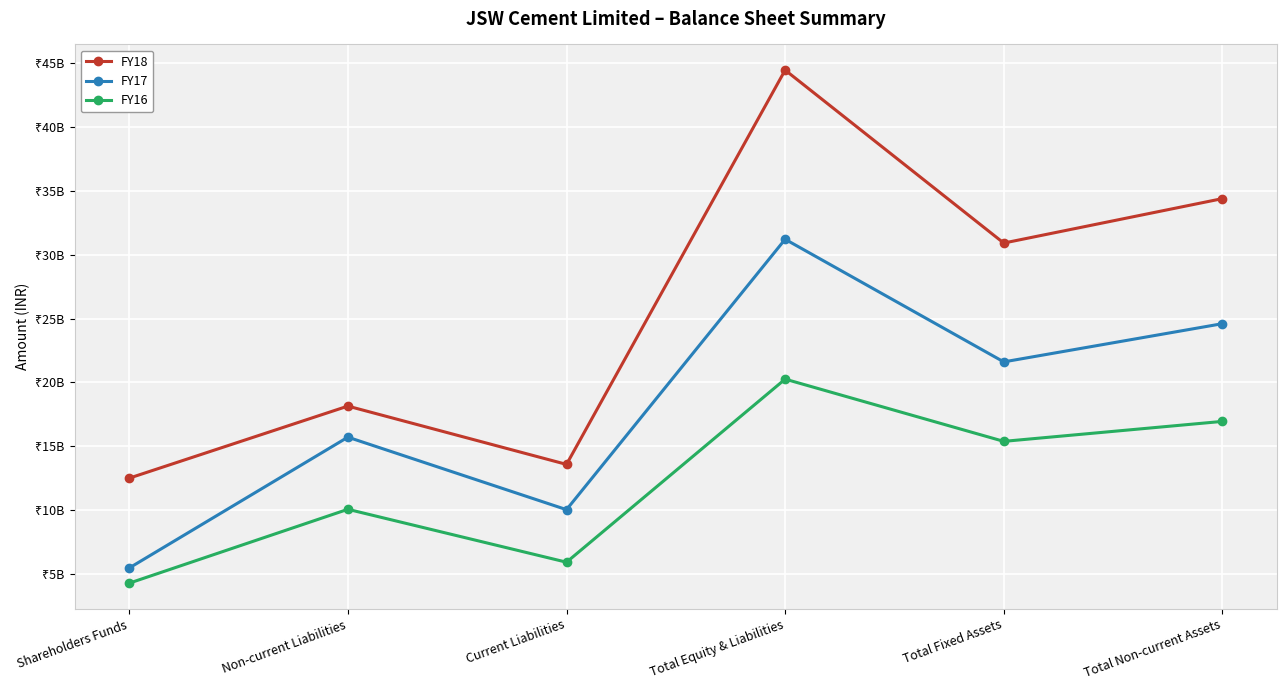

True or false: FY17 has more than 2 interior local peaks.

False